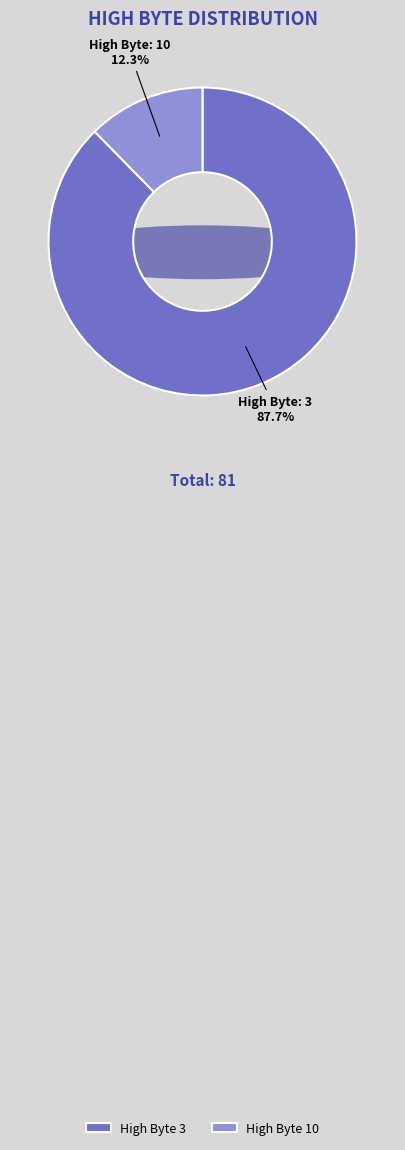

Count the number of slices in the pie.

2